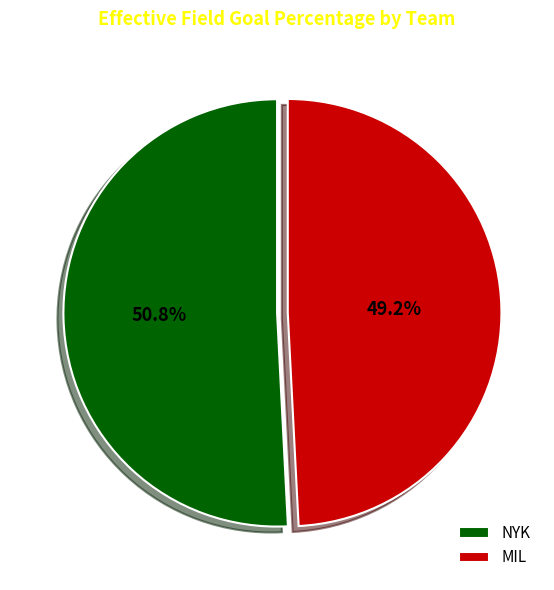

What is the smallest slice in the pie chart?

MIL